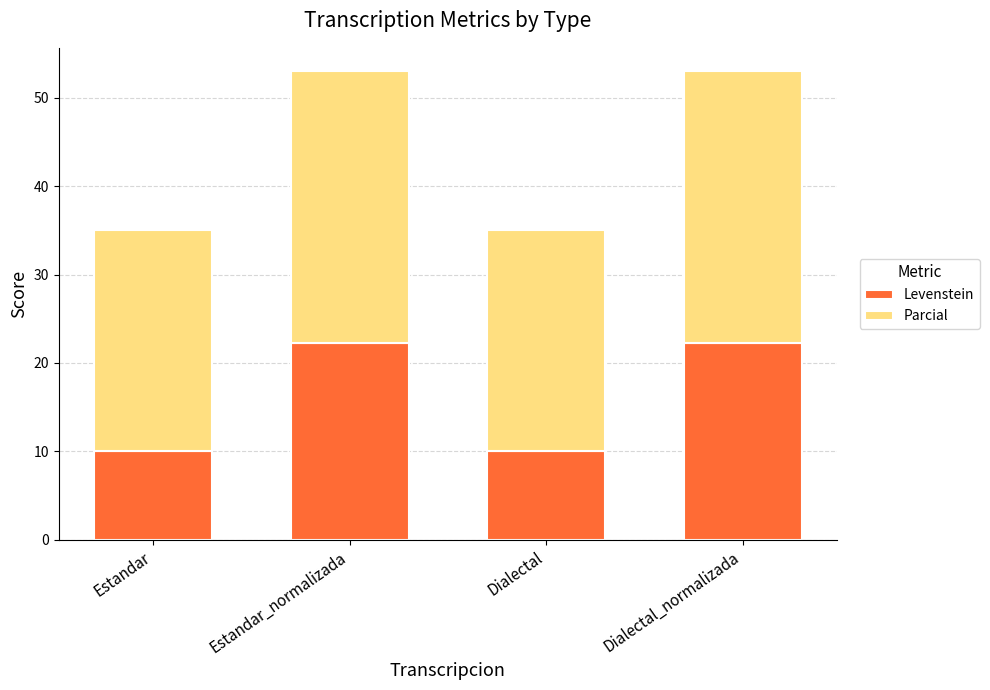

What is the total value across all series at Dialectal?

35.0